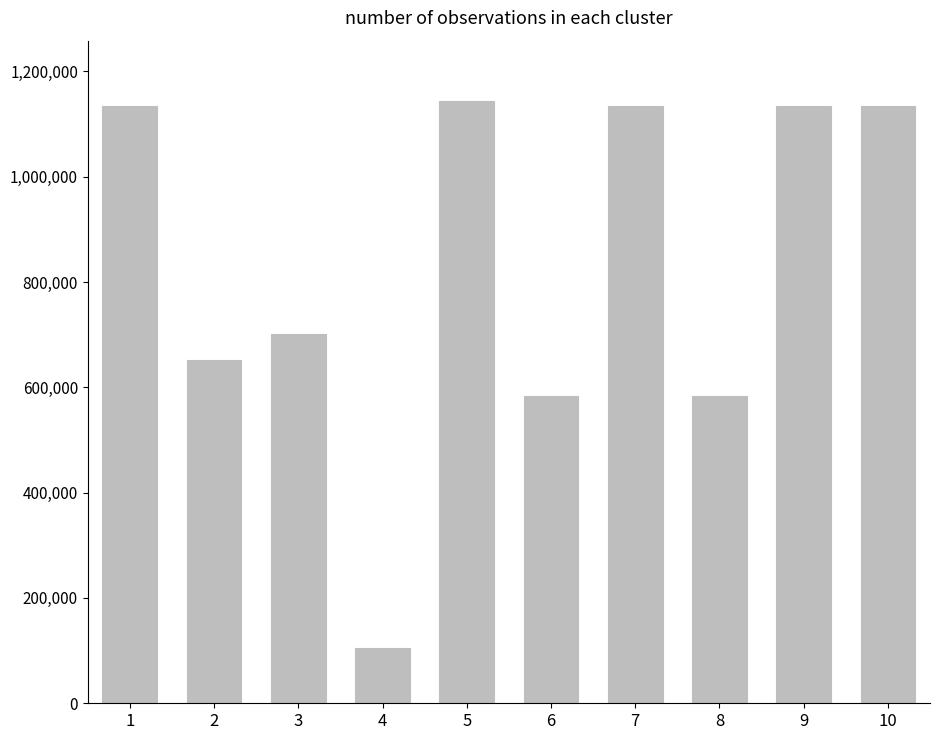

Does the chart contain stacked bars?

No